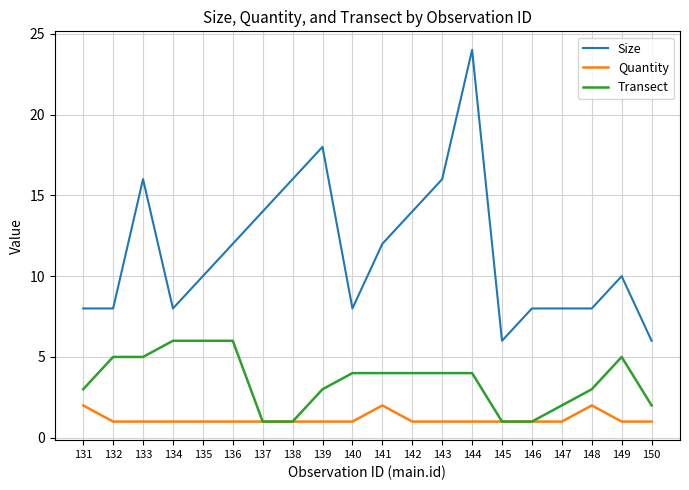

At which category does the chart reach its peak across all series?

144